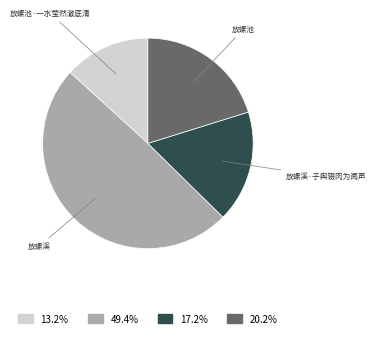

Rank the categories by value from lowest to highest.

放螺池·一水莹然澈底清, 放螺溪·子舆辍肉为闻声, 放螺池, 放螺溪